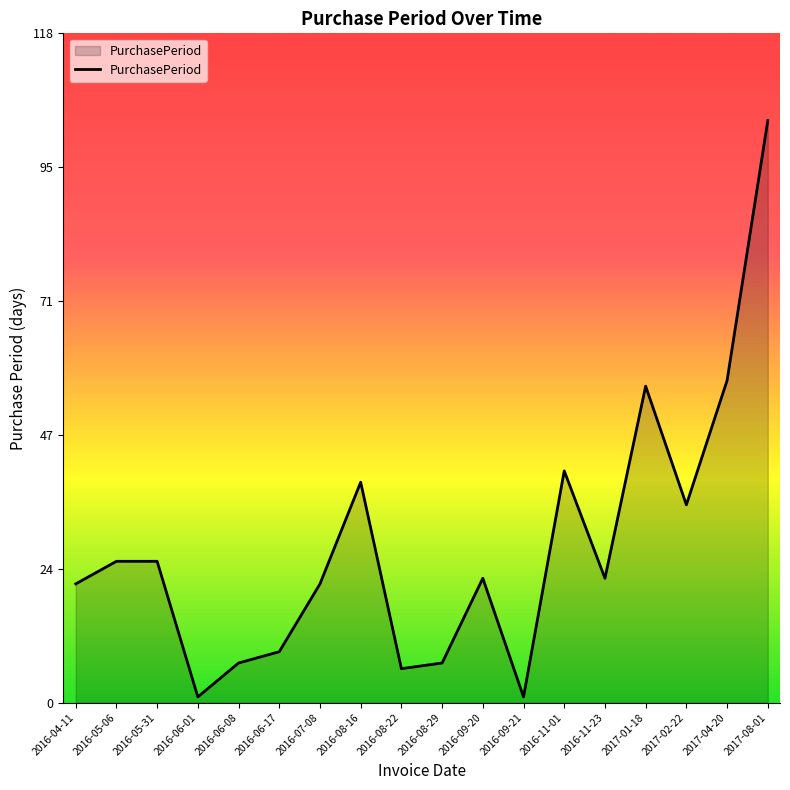

Reading left to right, what are all the values shown in this chart?

2016-04-11=21	2016-05-06=25	2016-05-31=25	2016-06-01=1	2016-06-08=7	2016-06-17=9	2016-07-08=21	2016-08-16=39	2016-08-22=6	2016-08-29=7	2016-09-20=22	2016-09-21=1	2016-11-01=41	2016-11-23=22	2017-01-18=56	2017-02-22=35	2017-04-20=57	2017-08-01=103